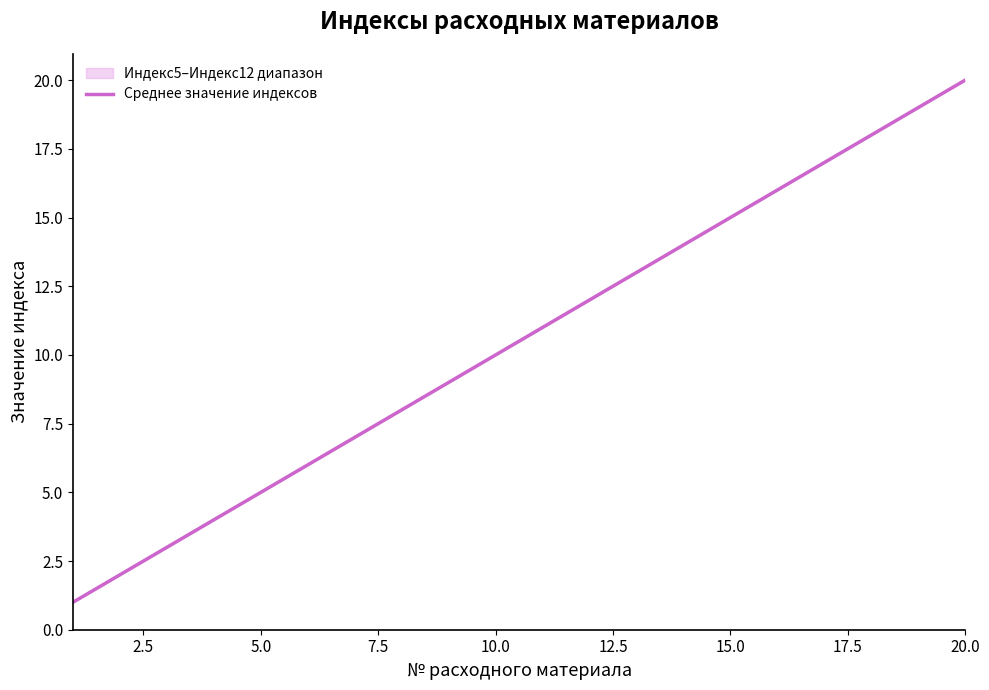

What is the difference between the maximum and minimum values?

19